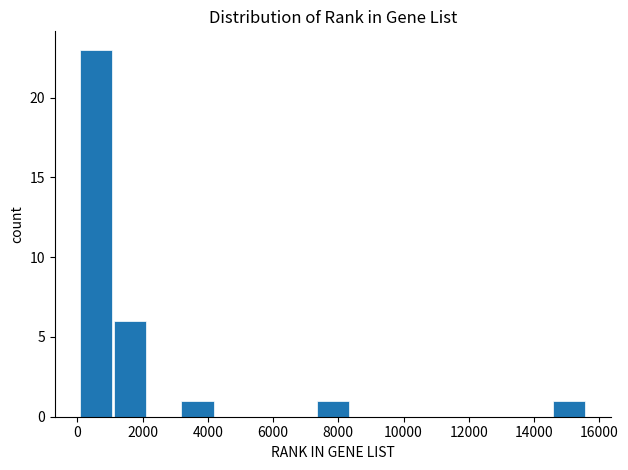

Reading left to right, list every bar in this chart as the range it spans on the x-axis followed by its height. Neither the bar edges nor the heights are printed on the chart, so give them approximately, as read against the axes.

0 to 1000: 23
1000 to 2200: 6
2200 to 3200: 0
3200 to 4200: 1
4200 to 5200: 0
5200 to 6200: 0
6200 to 7400: 0
7400 to 8400: 1
8400 to 9400: 0
9400 to 10400: 0
10400 to 11400: 0
11400 to 12400: 0
12400 to 13600: 0
13600 to 14600: 0
14600 to 15600: 1